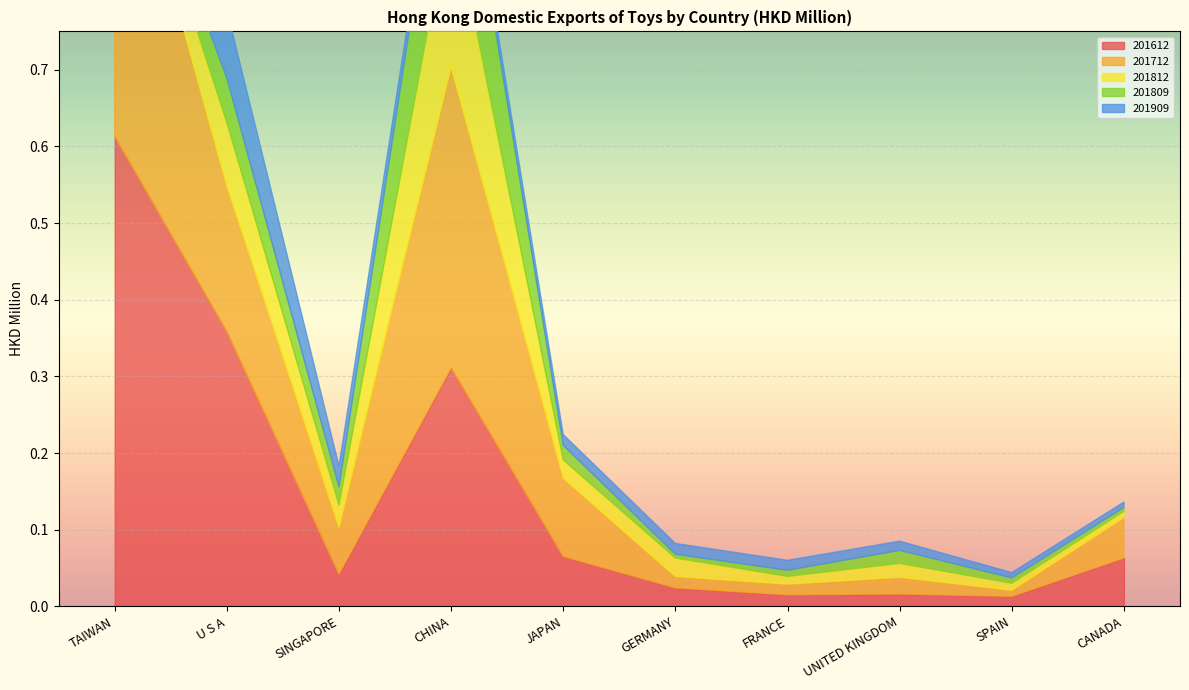

True or false: 201909 has more than 1 interior local peaks.

False